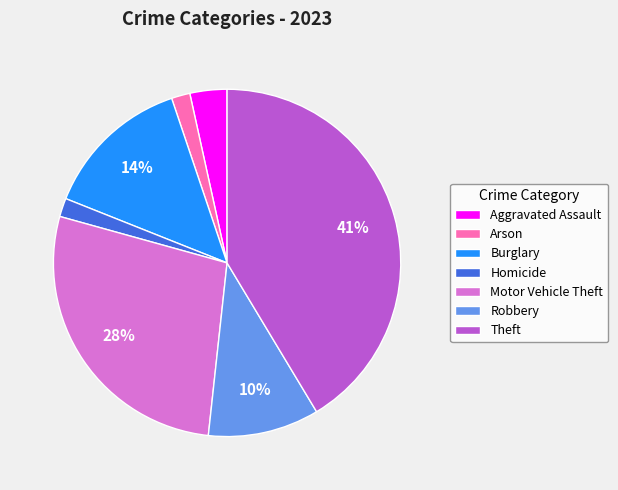

To the nearest percent, what portion does Homicide represent?

2%